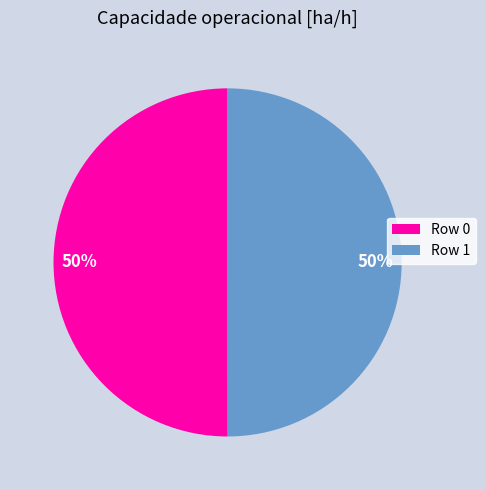

To the nearest percent, what is the combined percentage of Row 1 and Row 0?

100%